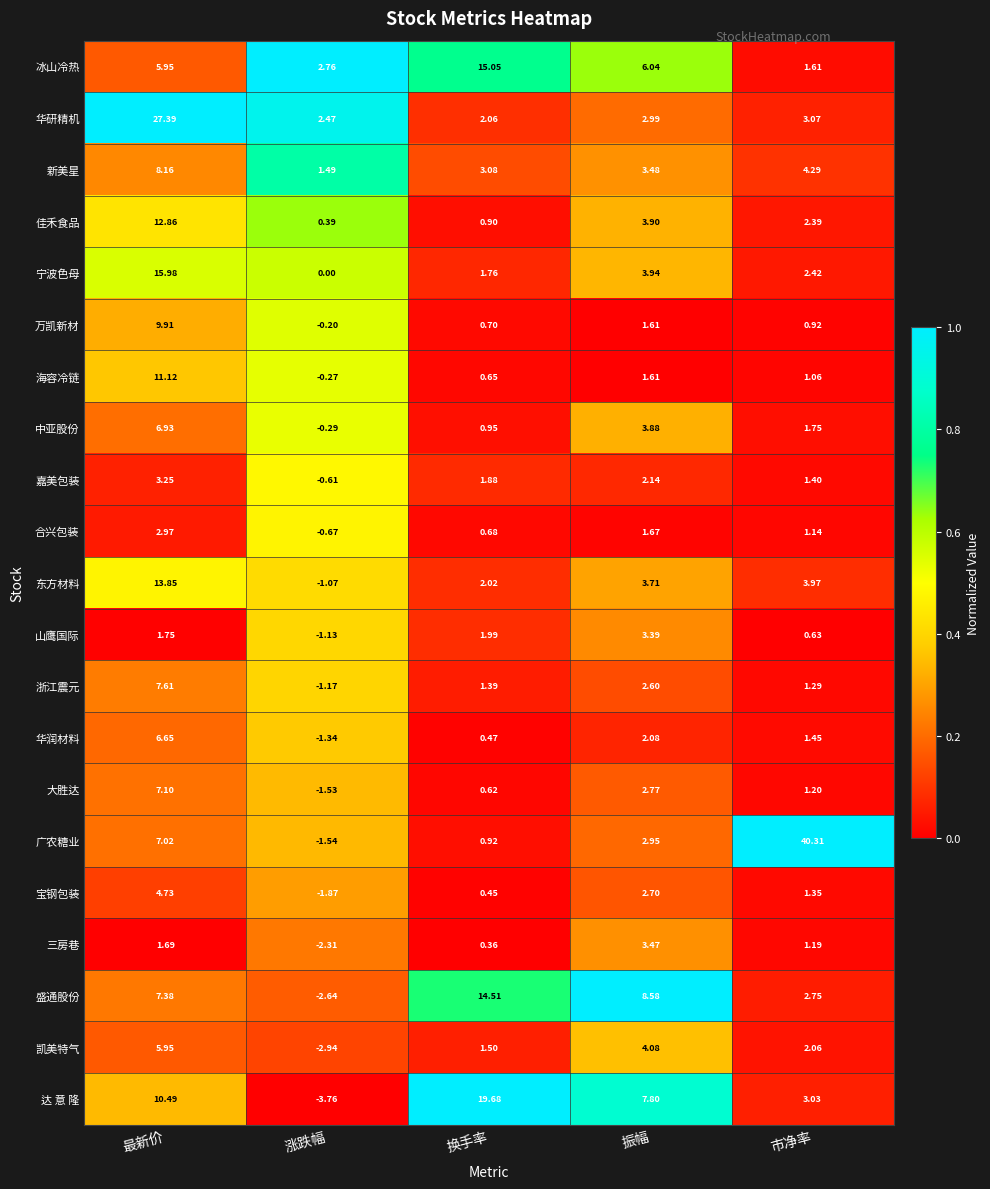

Rank the series by their maximum value, from highest to lowest.

广农糖业, 华研精机, 达 意 隆, 宁波色母, 冰山冷热, 盛通股份, 东方材料, 佳禾食品, 海容冷链, 万凯新材, 新美星, 浙江震元, 大胜达, 中亚股份, 华润材料, 凯美特气, 宝钢包装, 三房巷, 山鹰国际, 嘉美包装, 合兴包装